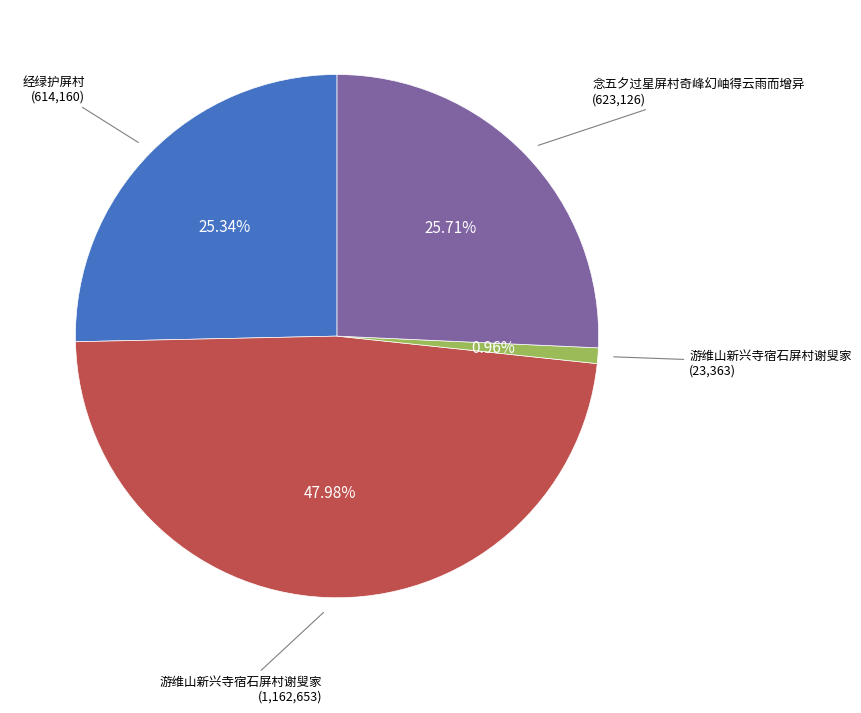

Is there any slice that represents more than half of the pie?

No